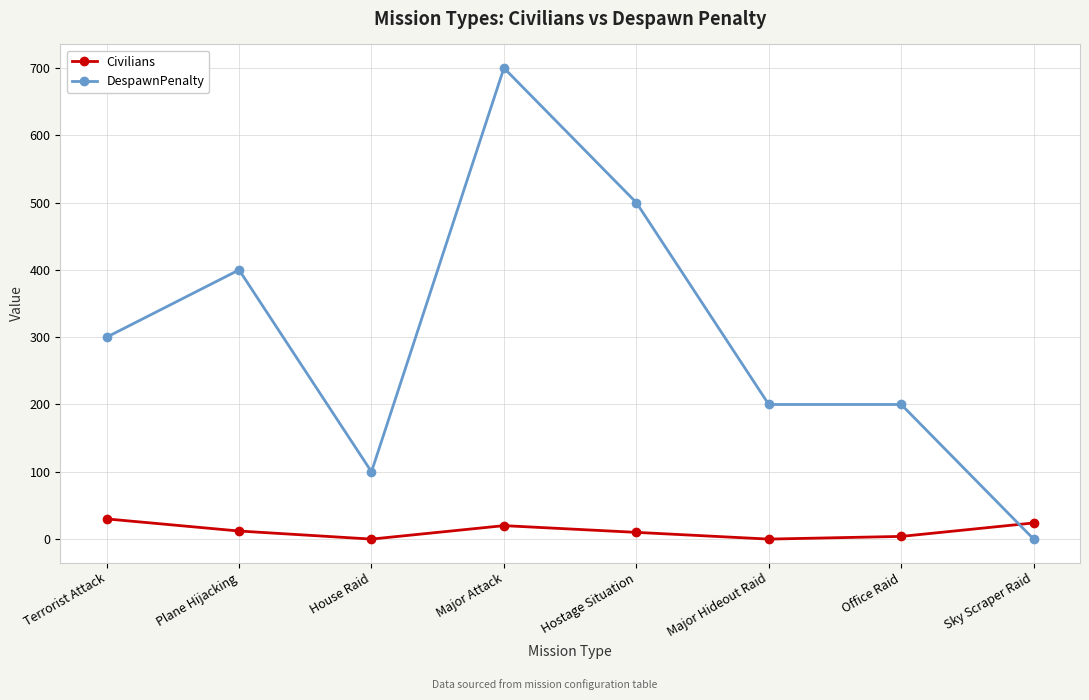

Where is the first local maximum for Civilians?

Major Attack